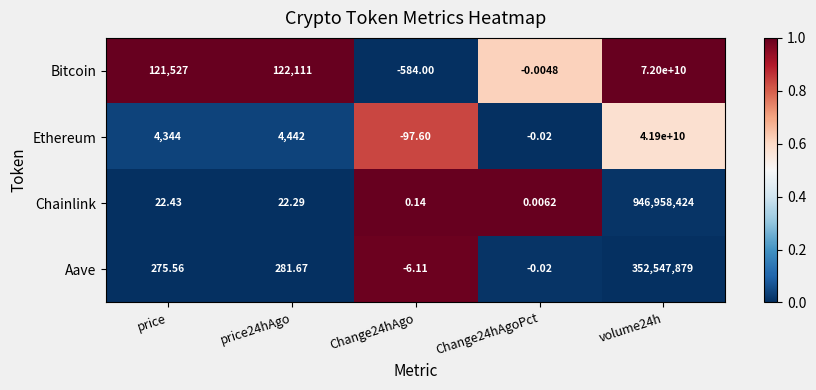

At which label is Chainlink closest to 473479212?

price